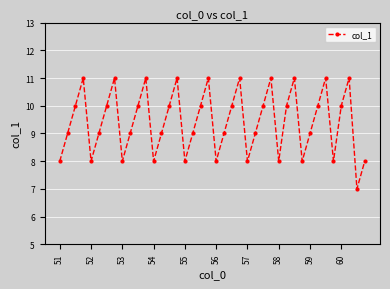

What is the value of the 32nd point from the left?

8